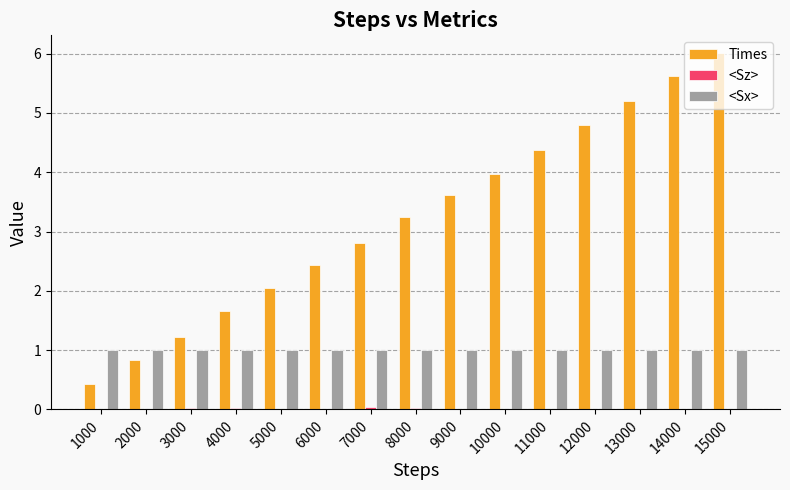

At which category does the chart reach its peak across all series?

15000